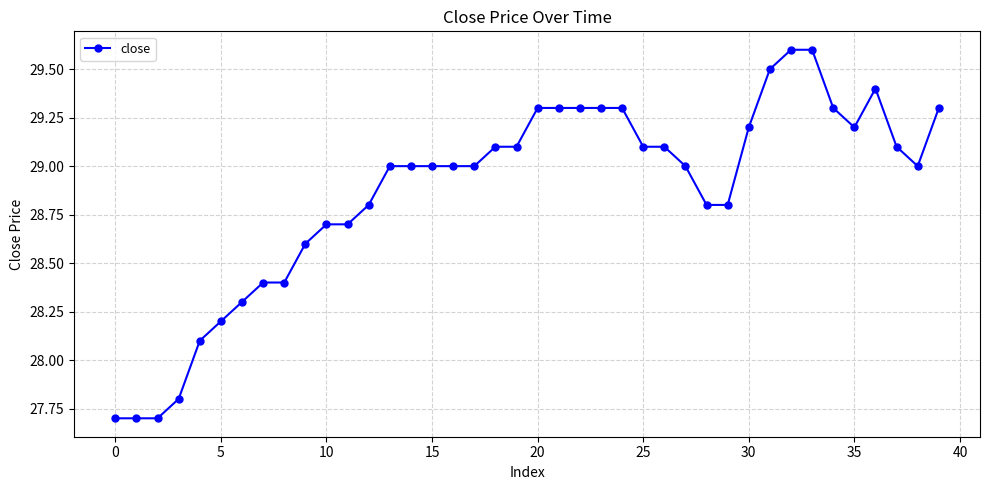

How many lines are shown in the chart?

1